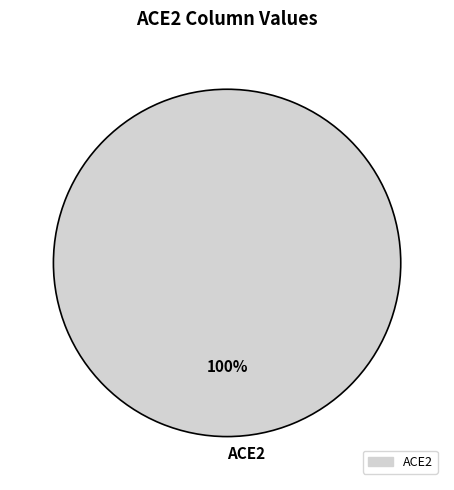

Does ACE2 account for over 50% of the chart?

Yes